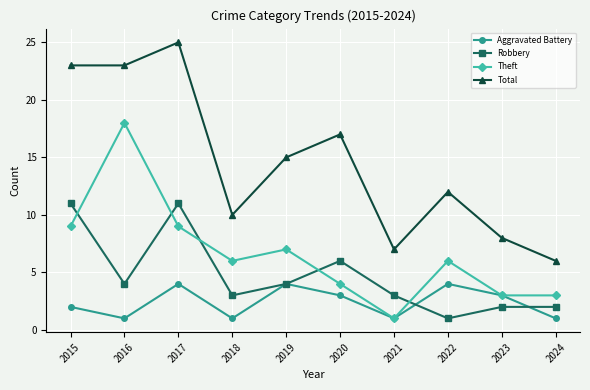

How many categories are shown in the chart?

10